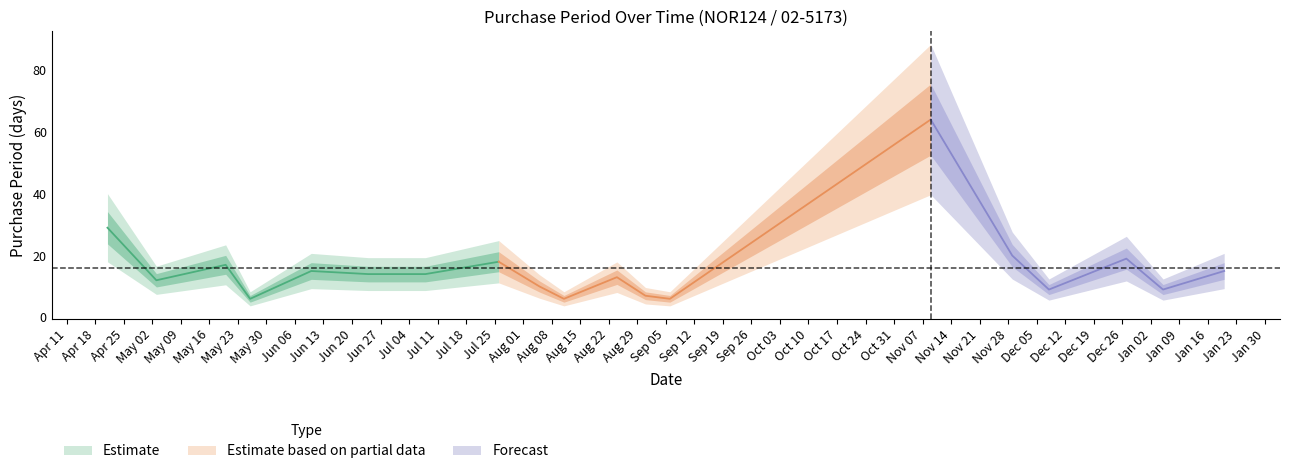

Which category has the highest value across all series?

2016-11-09